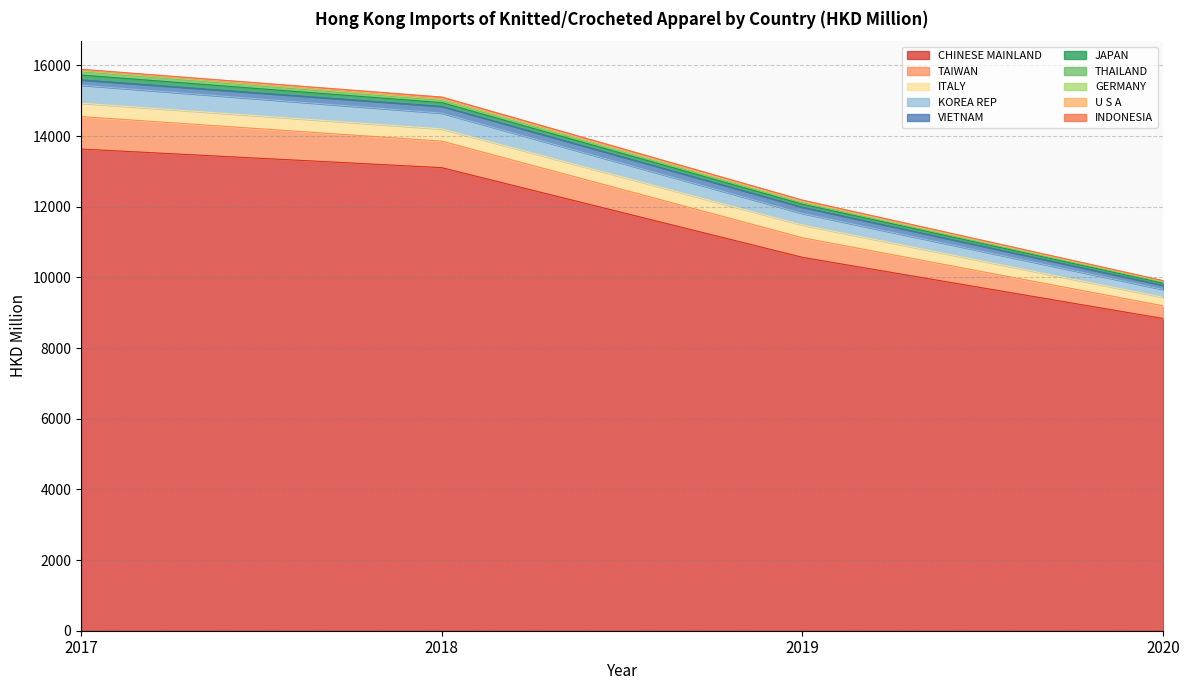

What is the maximum value for CHINESE MAINLAND?

13632.5